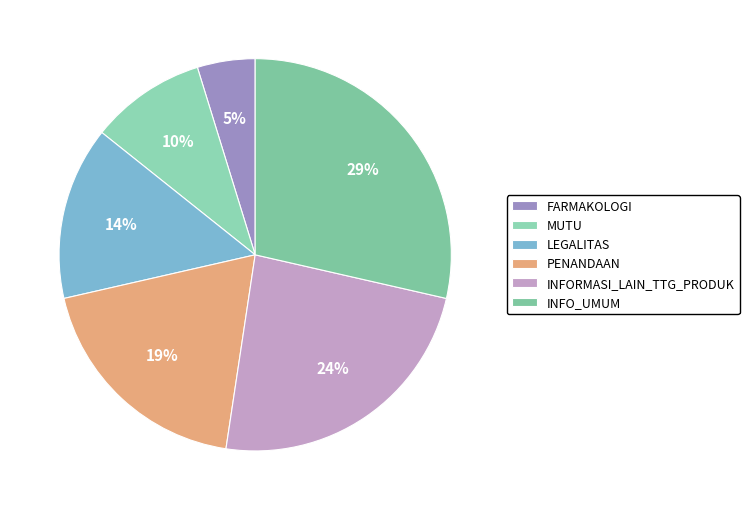

What is the change in value from MUTU to INFO_UMUM?

+4